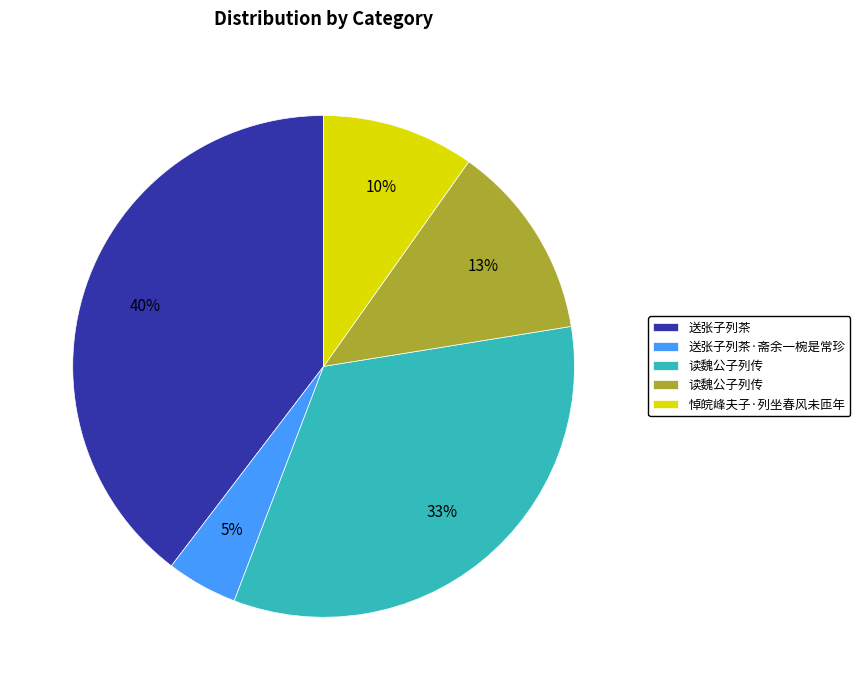

To the nearest percent, what is the average slice percentage?

20%